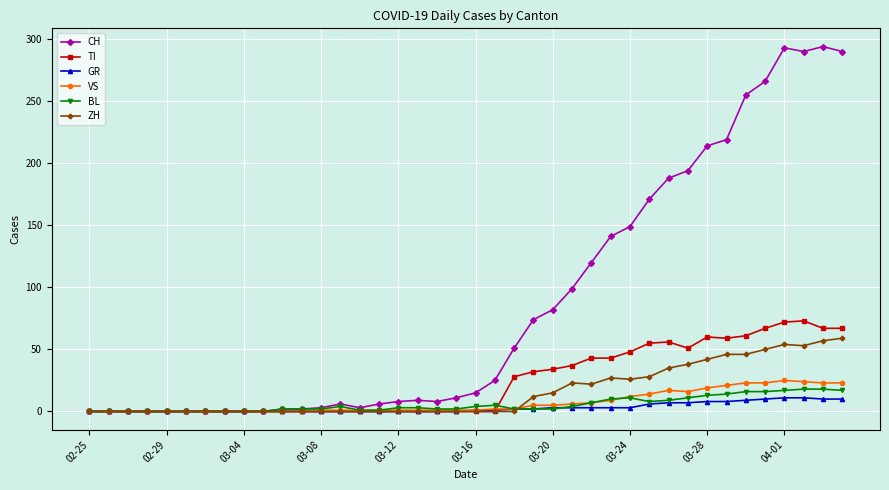

What are all the series names shown in the legend?

CH, TI, GR, VS, BL, ZH